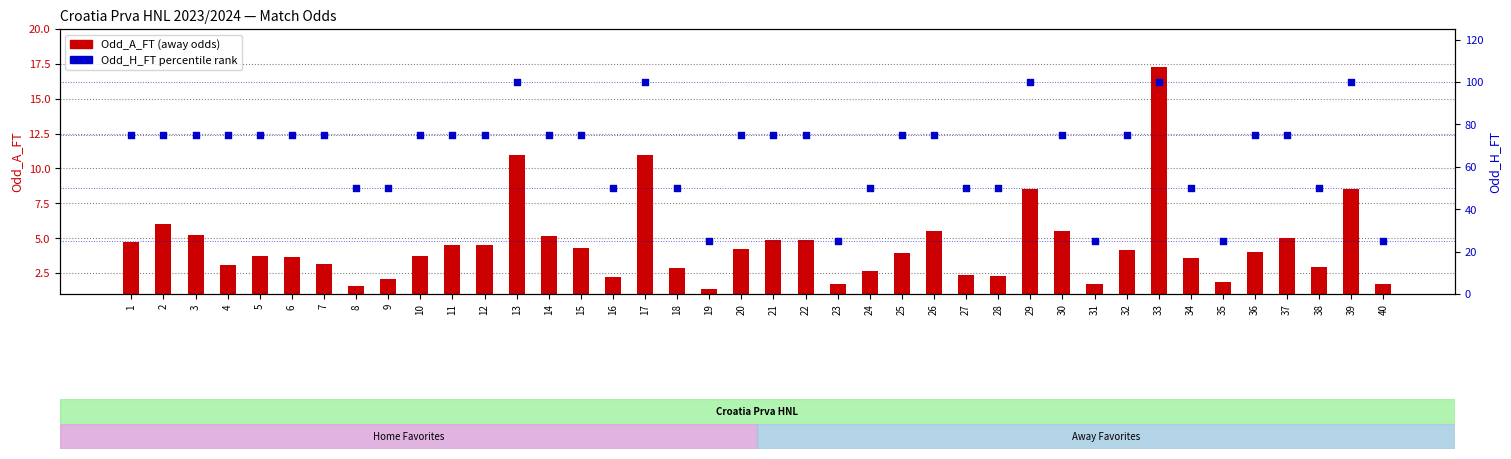

Is the value of Odd_H_FT (percentile rank) at 38 greater than the value of Odd_A_FT at 3?

Yes